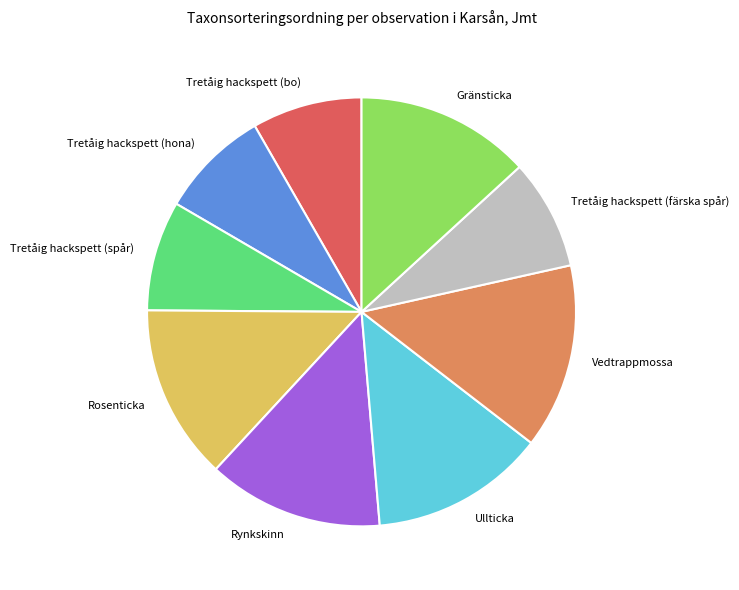

Combined, do Tretåig hackspett (hona) and Rynkskinn account for over 50%?

No